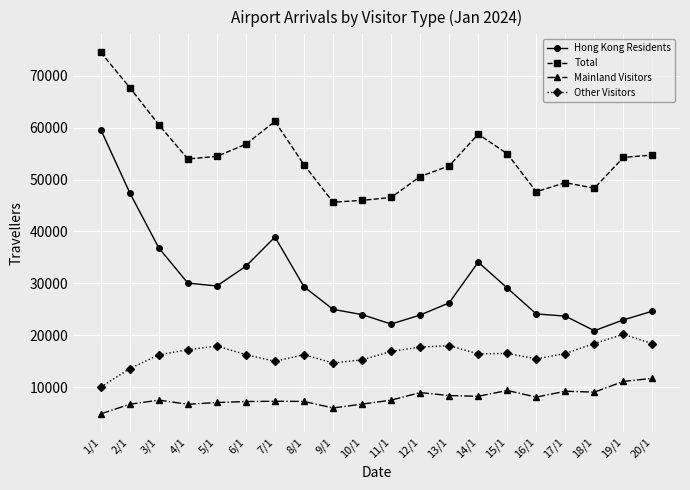

What is the lowest value of the Other Visitors series?

10011